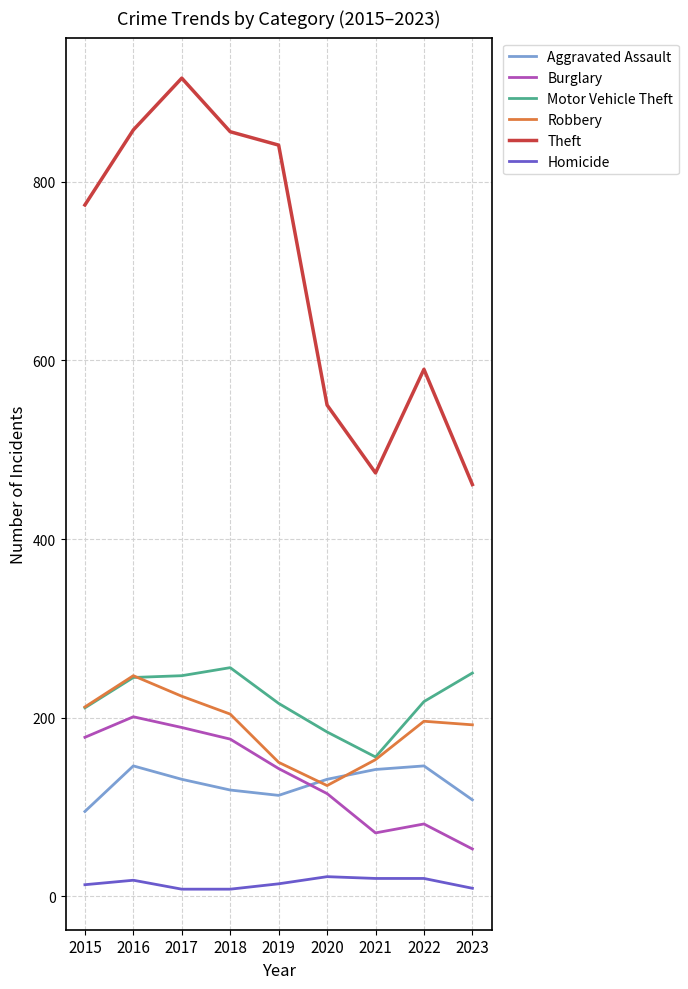

What is the sum of the Homicide values at 2016 and 2023?

27